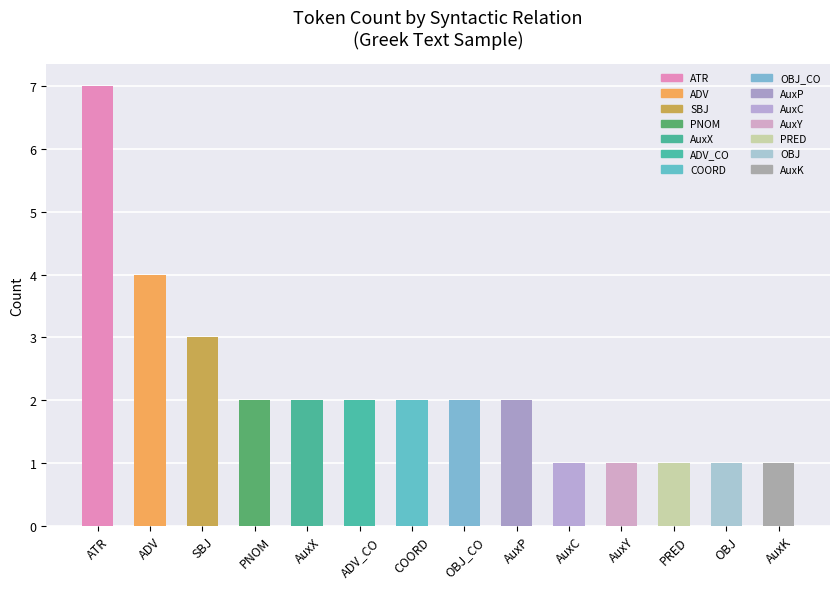

Reading left to right, transcribe all the data shown in this chart.

7	4	3	2	2	2	2	2	2	1	1	1	1	1